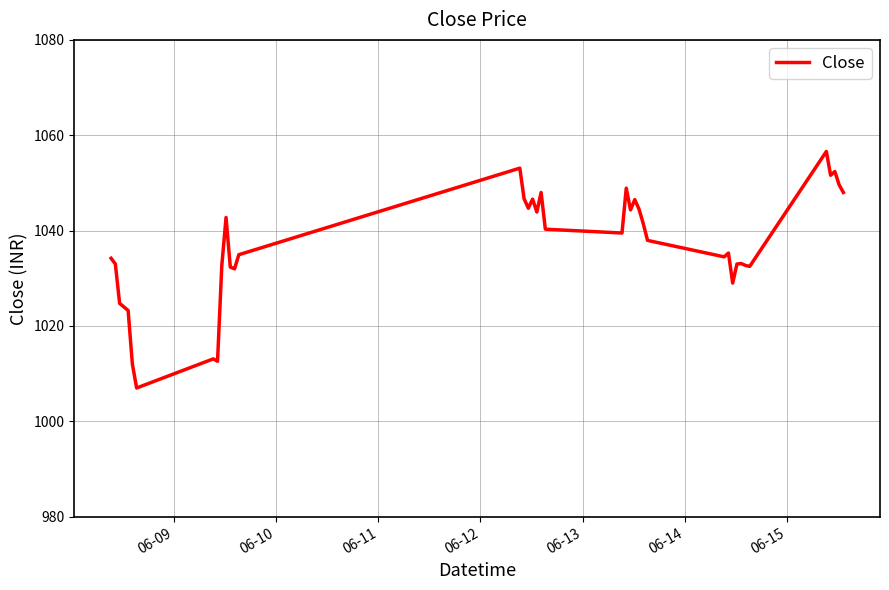

What is the greatest value displayed?

1056.6